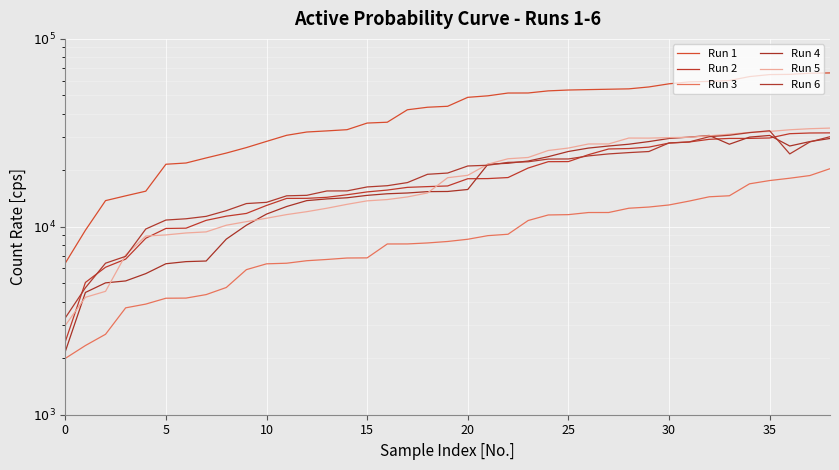

True or false: Run 4 and Run 3 intersect in this chart.

False